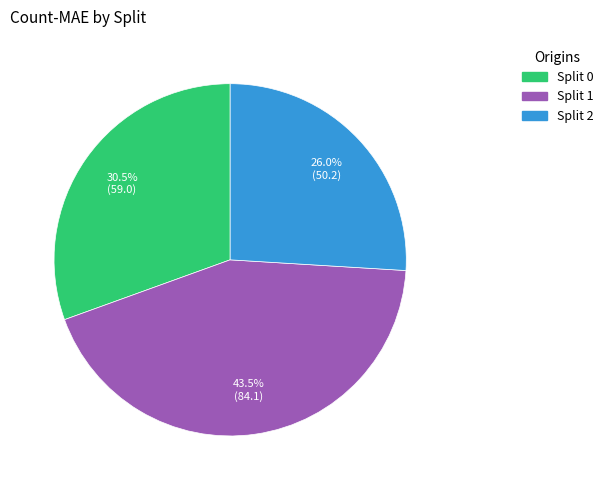

Is the sum of Split 0 and Split 2 greater than half?

Yes